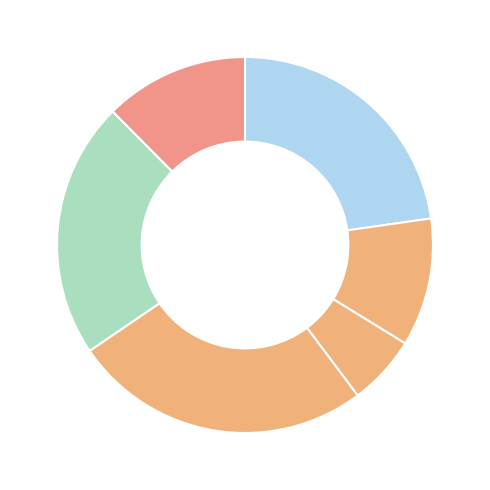

Count the number of slices in the pie.

6